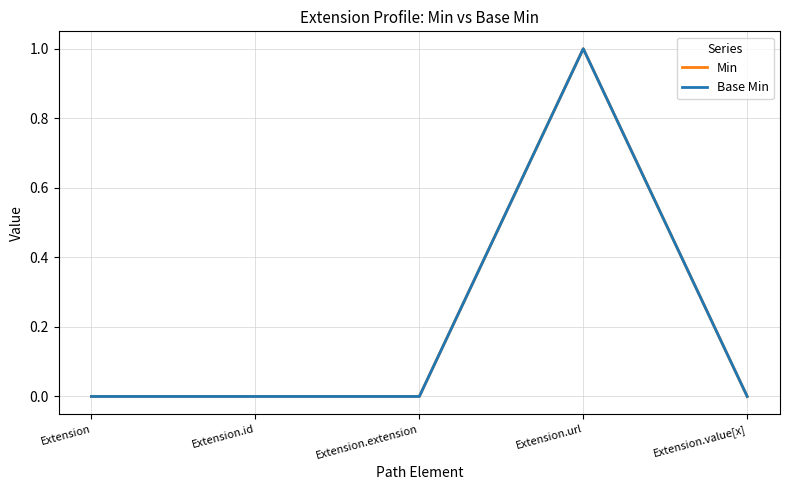

The Base Min series shows 0 at Extension. True or false?

True